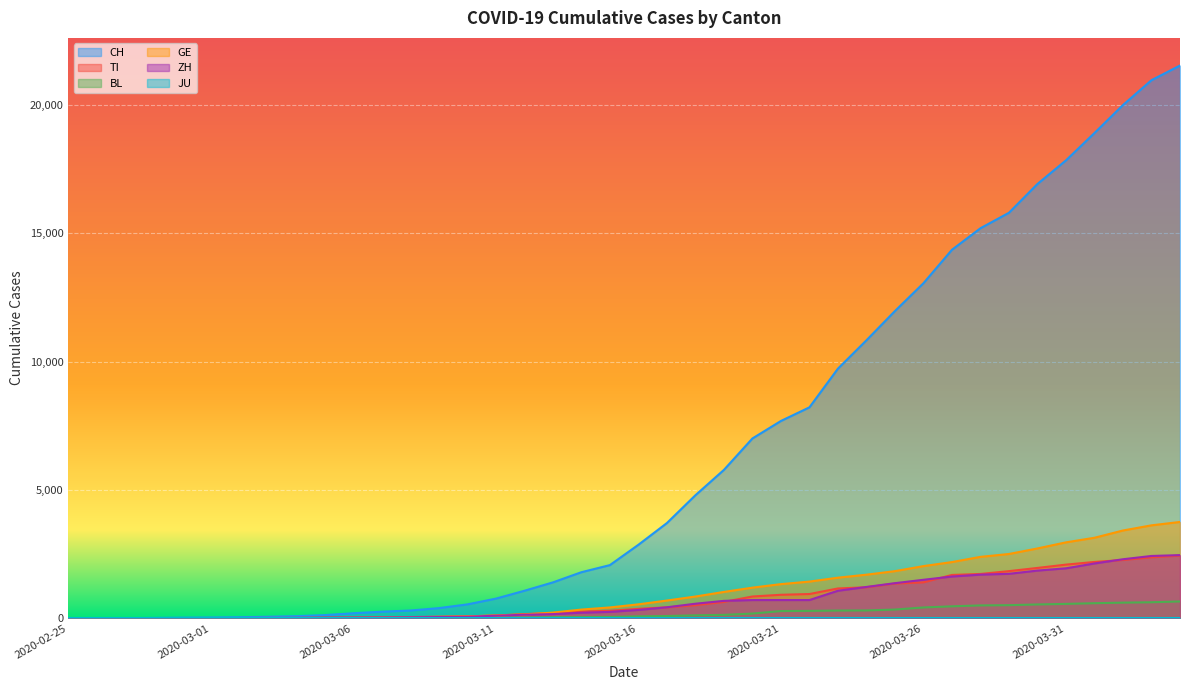

The BL series shows 29 at 2020-03-13. True or false?

False